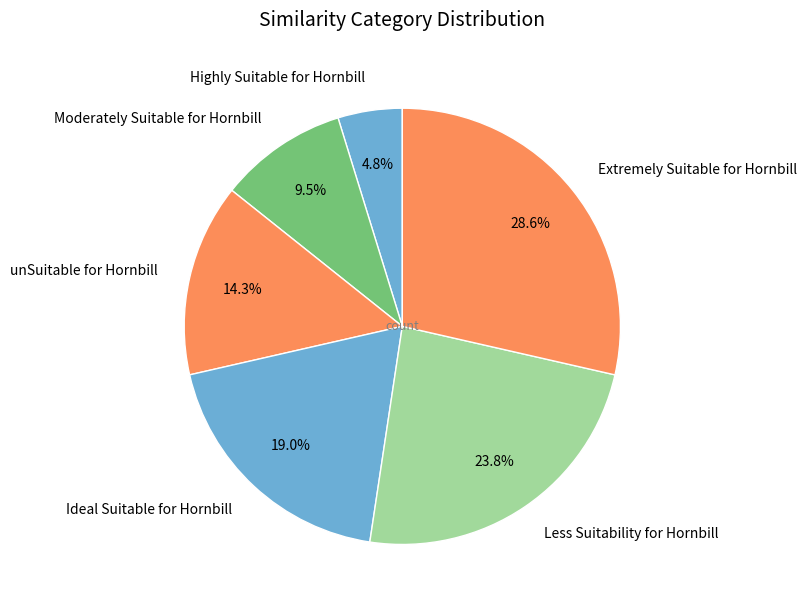

Approximately how many times larger is the value at unSuitable for Hornbill compared to Extremely Suitable for Hornbill?

0.5